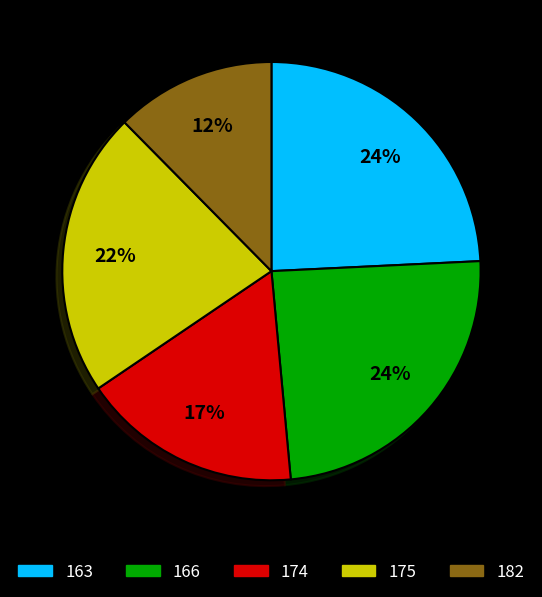

How many segments does this pie chart have?

5